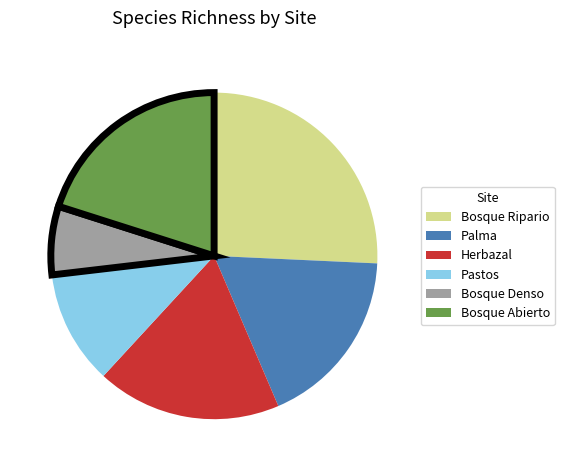

The Pastos slice represents 11% of the pie. True or false?

True